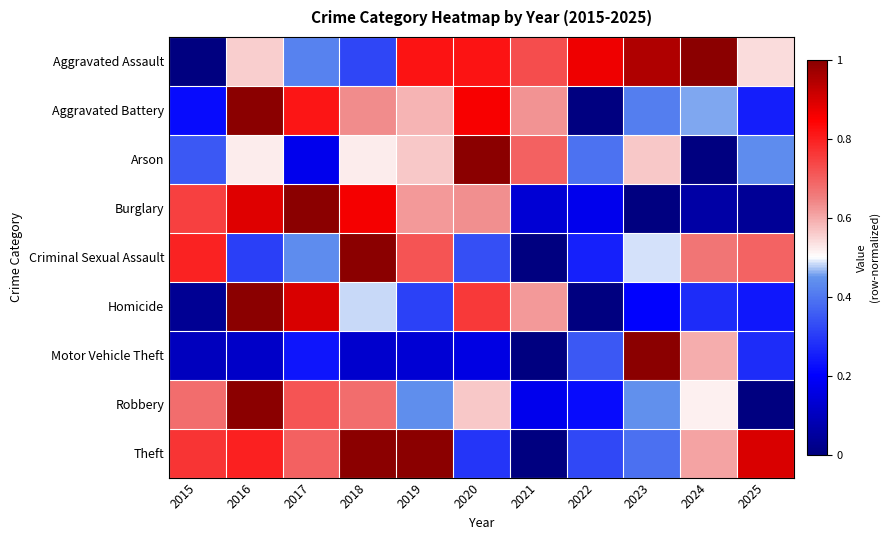

Rank the series by their maximum value, from lowest to highest.

Aggravated Assault, Aggravated Battery, Arson, Burglary, Criminal Sexual Assault, Homicide, Motor Vehicle Theft, Robbery, Theft